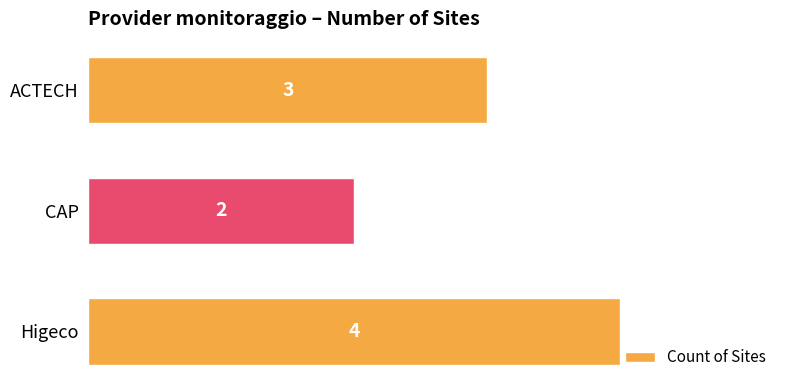

Reading top to bottom, list all the values displayed in this chart.

3	2	4